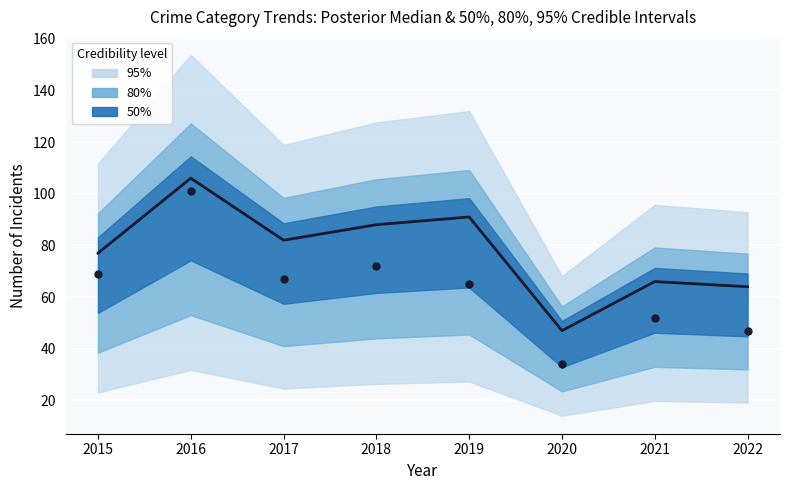

What is the change in value from 2015 to 2017?

+5